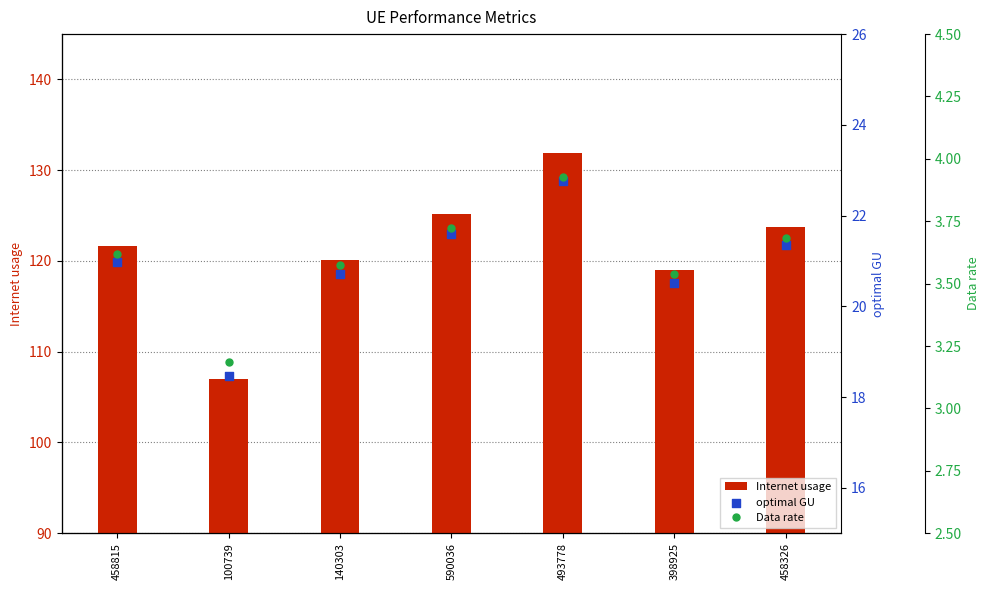

What are all the series names shown in the legend?

Internet usage, optimal GU, Data rate